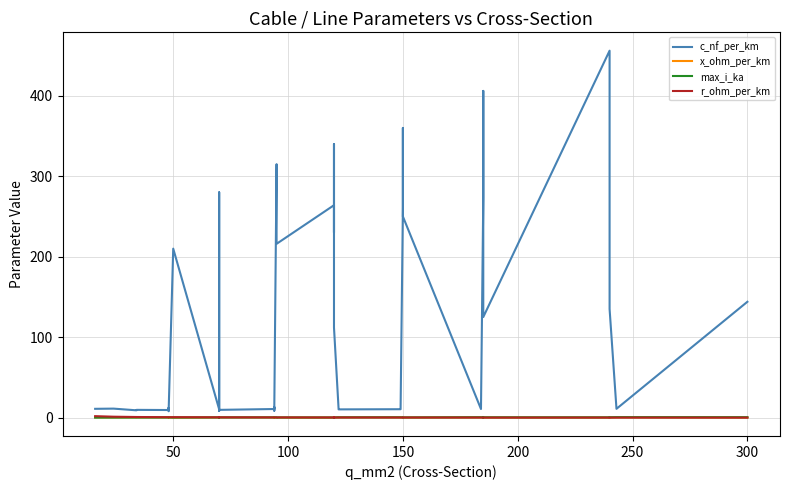

The c_nf_per_km series shows 17.4 at 17. True or false?

False